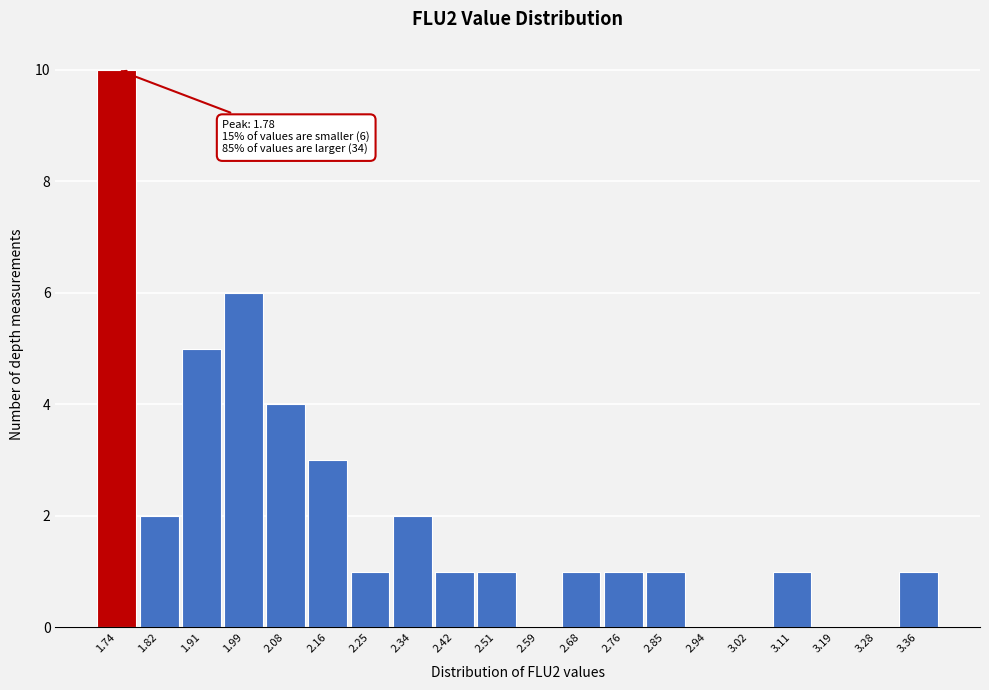

Reading left to right, extract all data points from this chart.

1.74=10	1.82=2	1.91=5	1.99=6	2.08=4	2.16=3	2.25=1	2.34=2	2.42=1	2.51=1	2.59=0	2.68=1	2.76=1	2.85=1	2.94=0	3.02=0	3.11=1	3.19=0	3.28=0	3.36=1